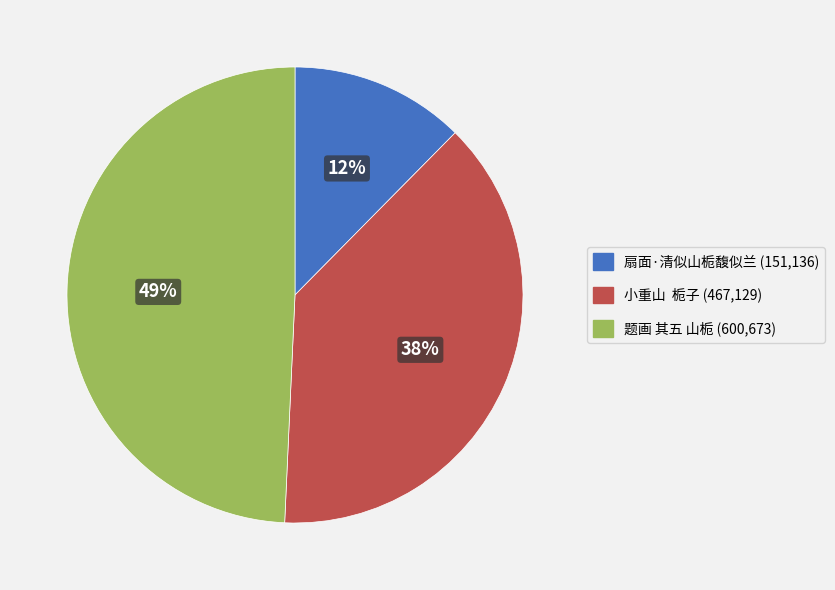

To the nearest percent, what is the difference between the largest and smallest slice percentages?

37%